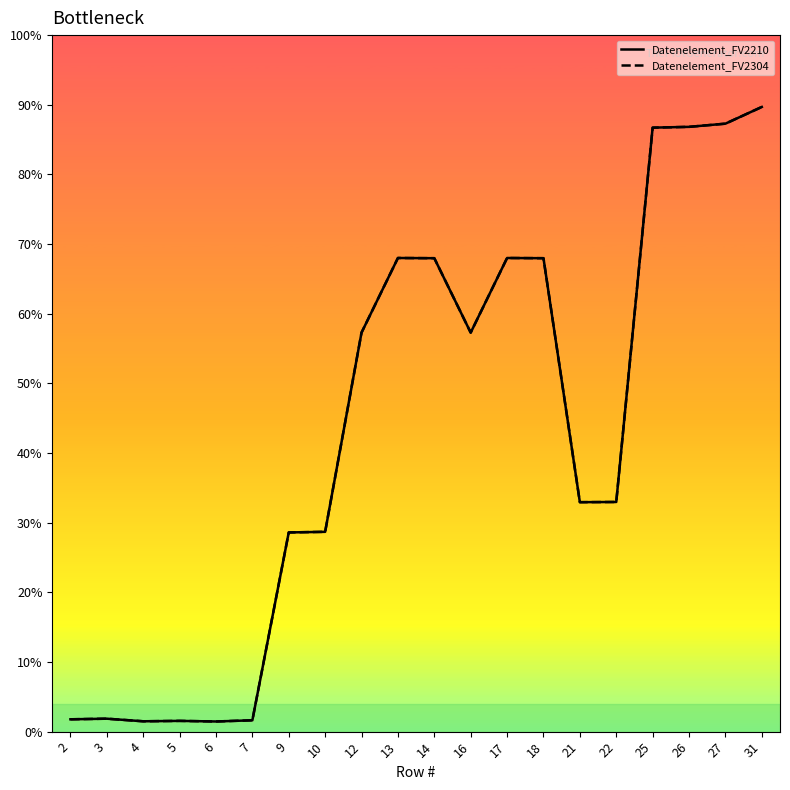

What is the maximum value shown in the chart?

3139